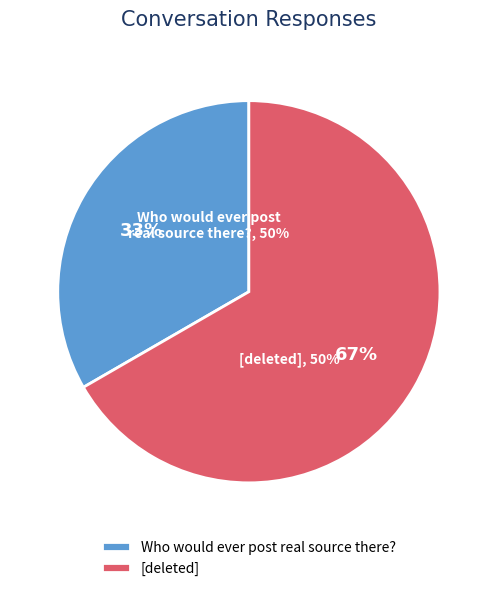

Is there a majority slice in this chart?

Yes